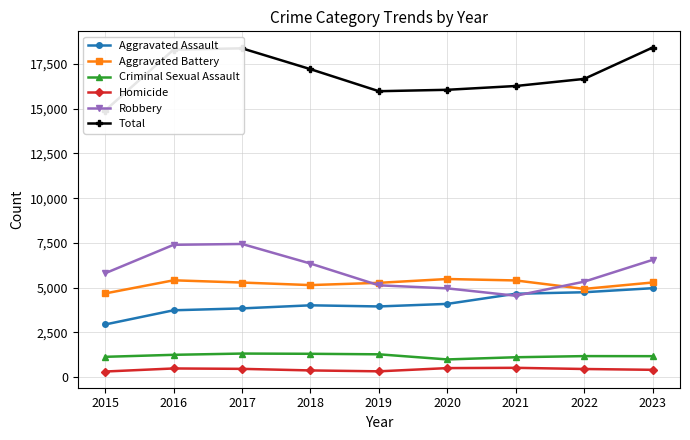

How many values in the Robbery series are below 5807?

4